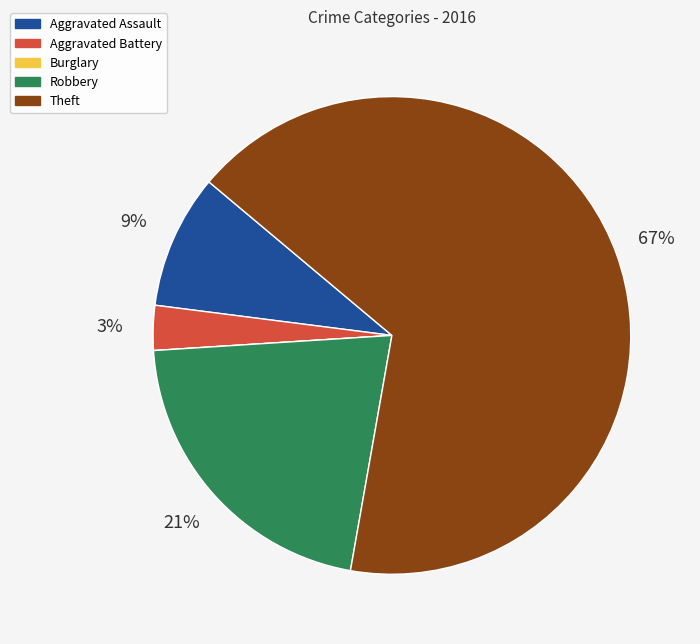

Which slice is the largest?

Theft